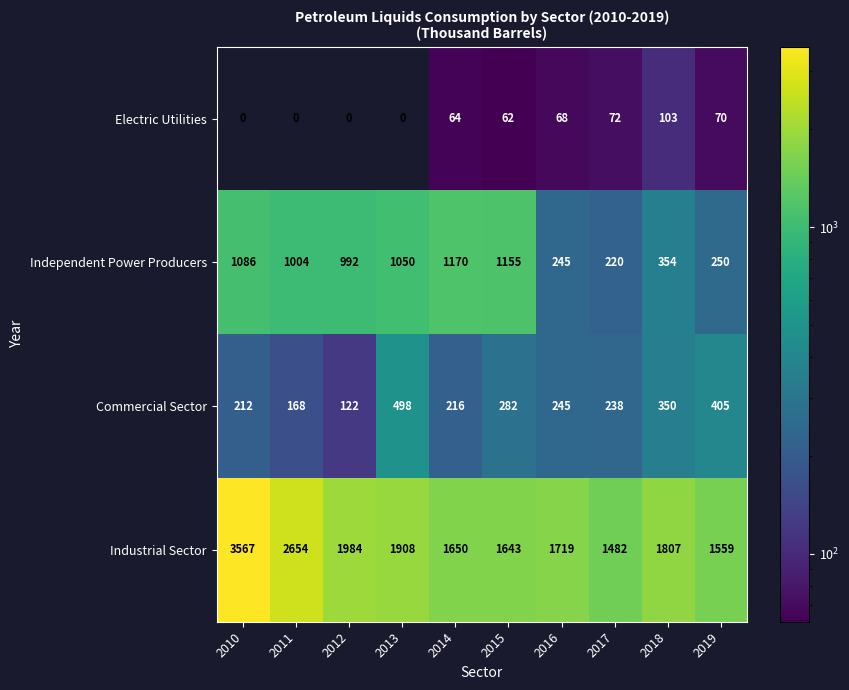

Which series has the largest total across all categories?

Industrial Sector